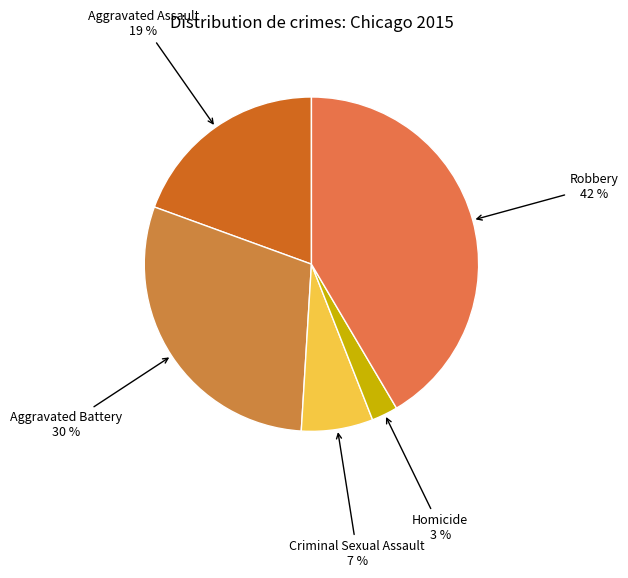

How many segments does this pie chart have?

5